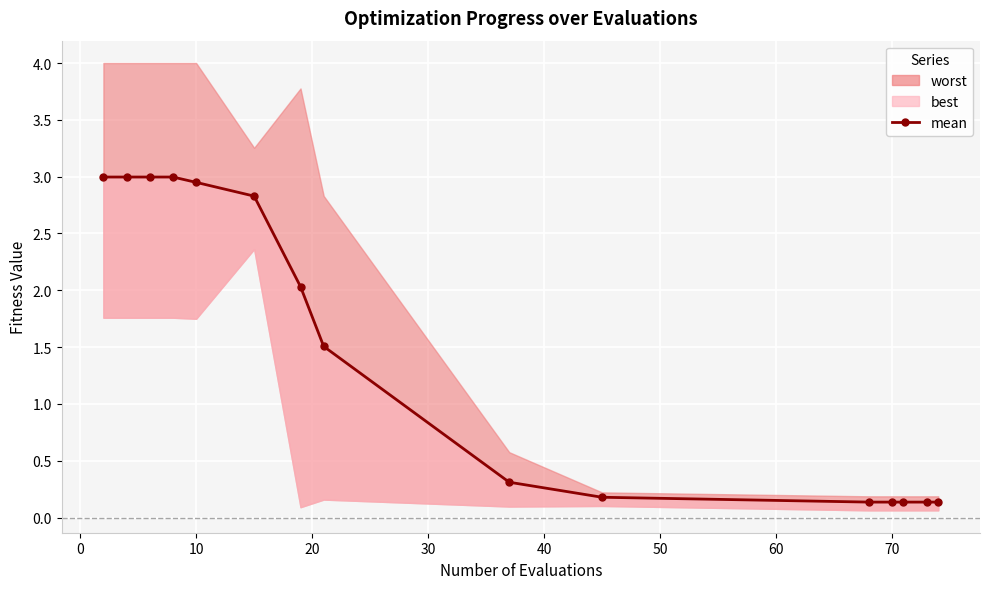

Reading left to right, what are all the values shown in this chart?

3.0	3.0	3.0	3.0	2.9	2.8	2.0	1.5	0.3	0.2	0.1	0.1	0.1	0.1	0.1